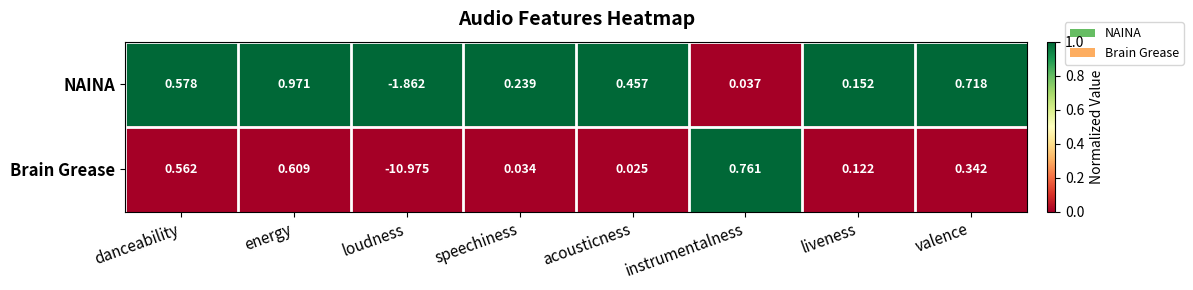

Which series has the largest range (max minus min)?

Brain Grease